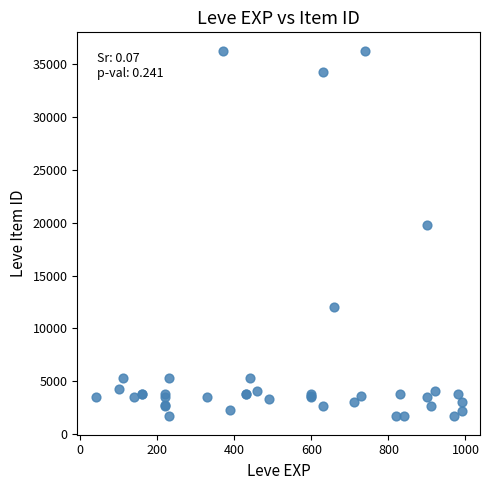

What Y value in the scatter plot is closest to 18967?

19744